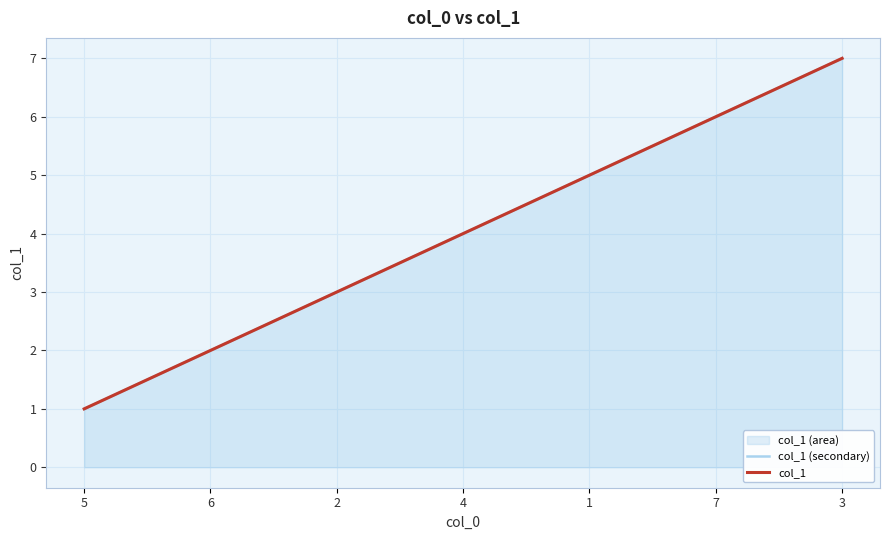

How many lines are shown in the chart?

2